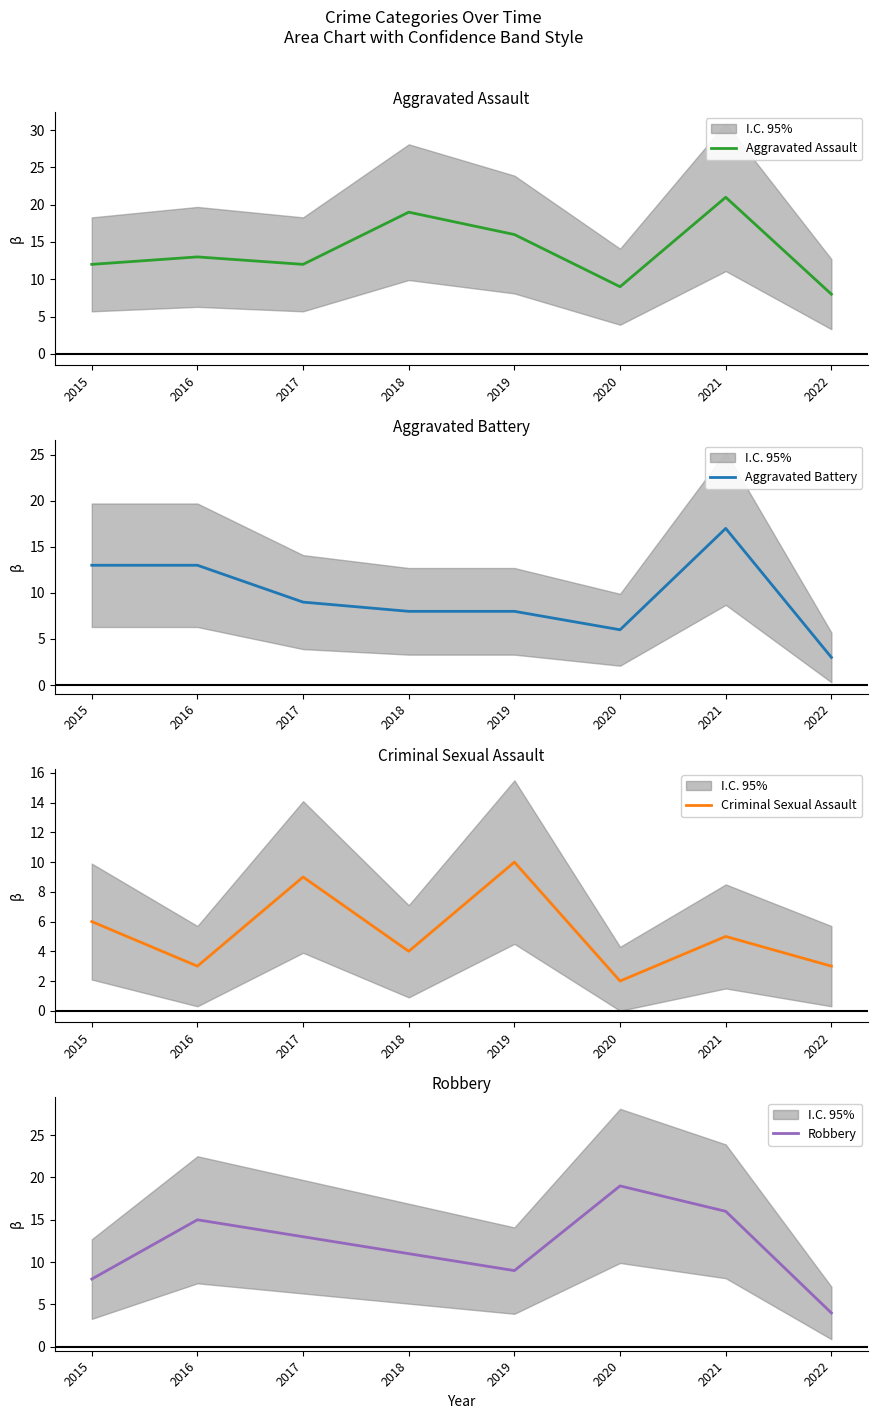

What is the approximate value of Aggravated Assault at 2019?

16